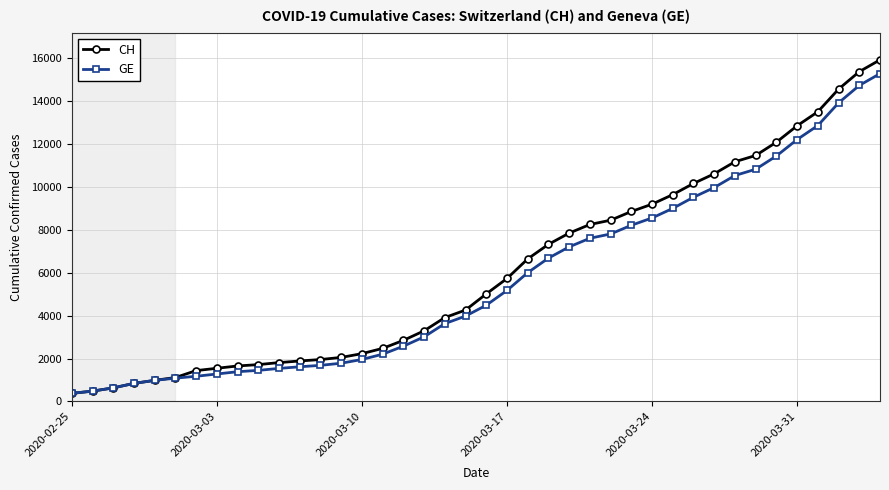

What is the smallest value displayed?

375